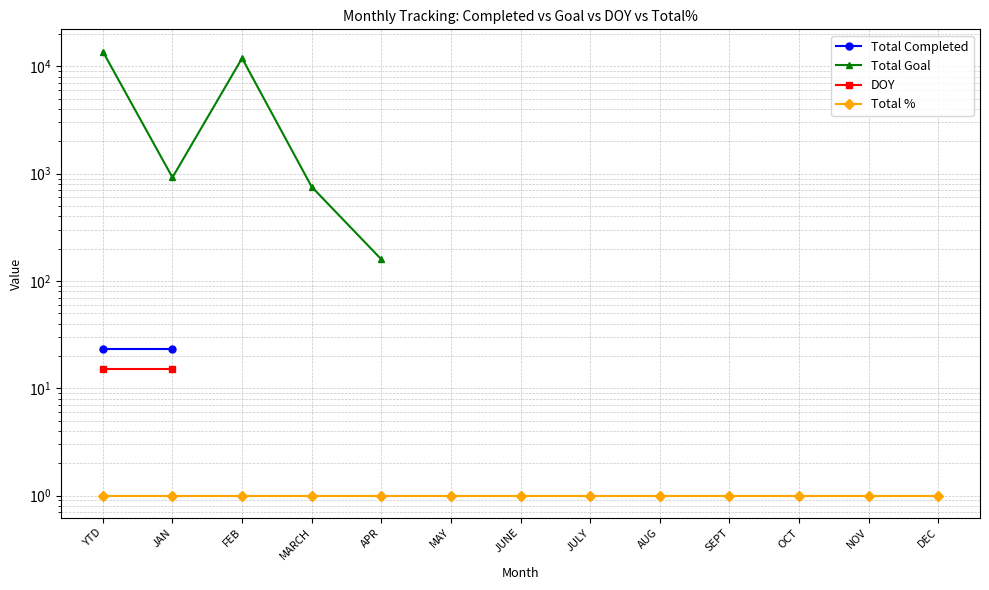

How many series are shown in this chart?

4